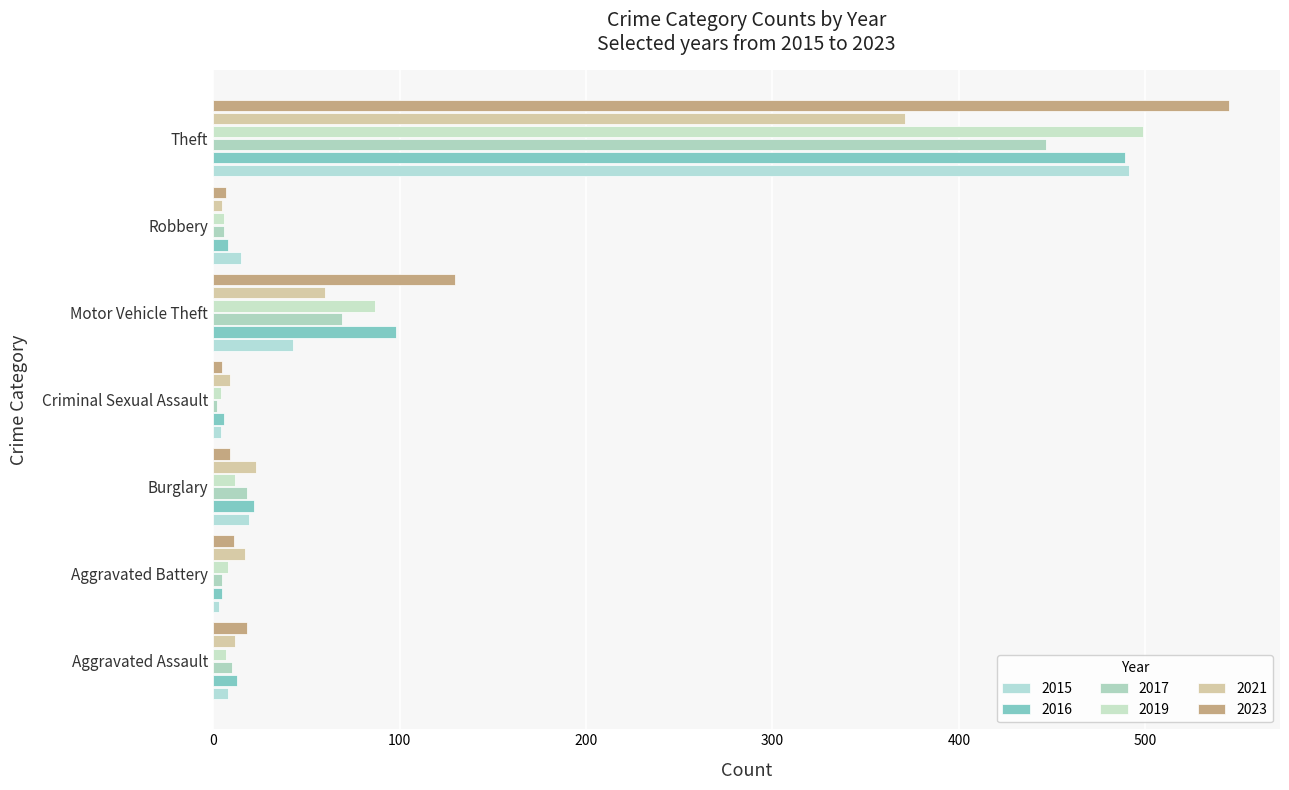

The 2021 series shows 17 at Aggravated Battery. True or false?

True